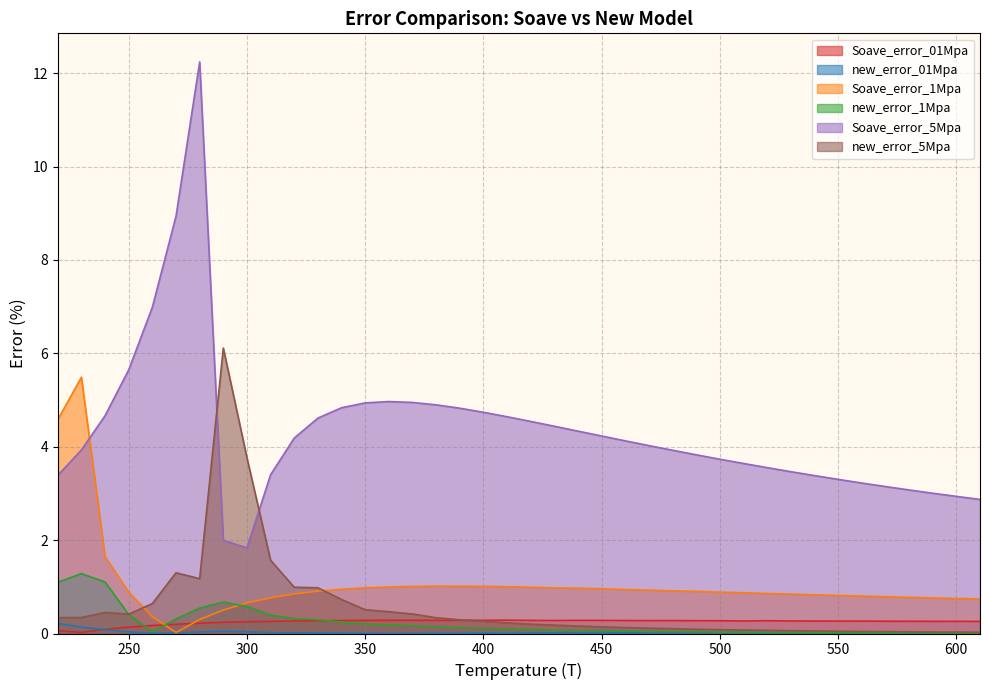

List the series in order of their peak value, highest first.

Soave_error_5Mpa, new_error_5Mpa, Soave_error_1Mpa, new_error_1Mpa, Soave_error_01Mpa, new_error_01Mpa